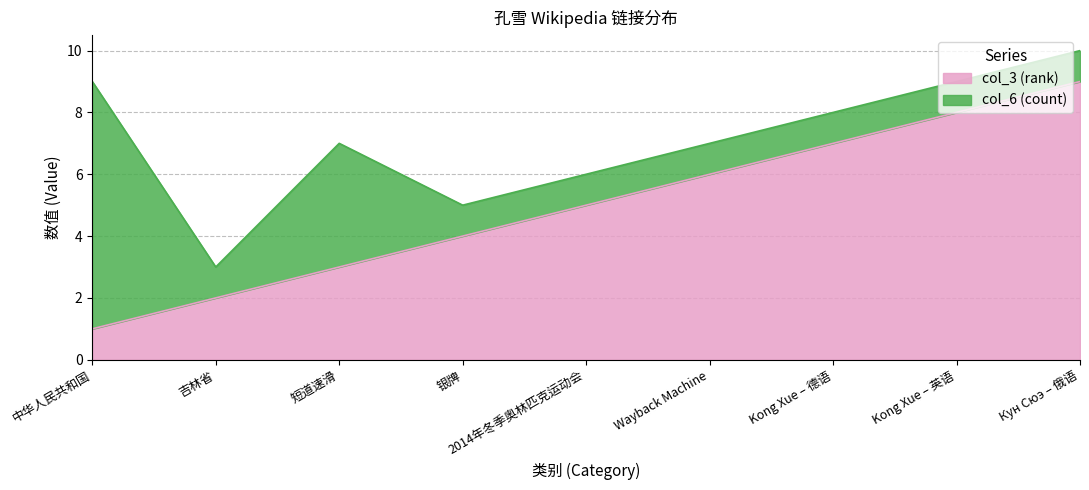

True or false: there are more than 2 points higher than both neighbors.

False